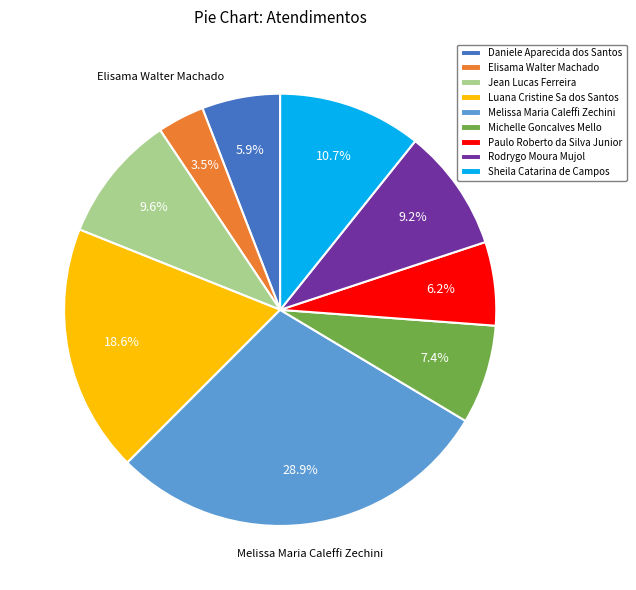

Does any single category account for the majority?

No